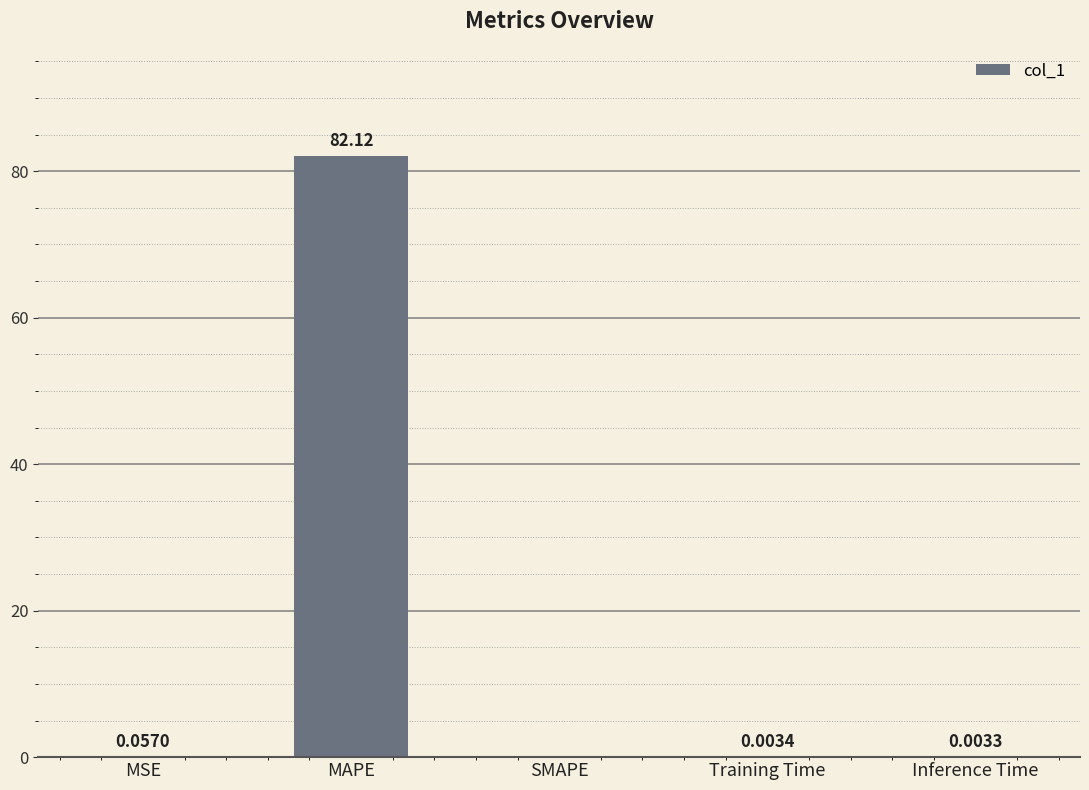

Which label corresponds to the largest value in the chart?

MAPE